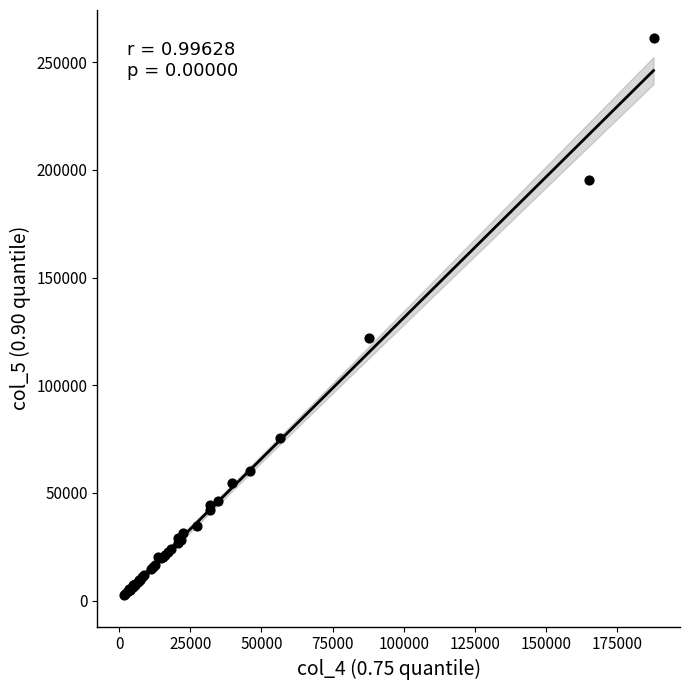

What Y value in the scatter plot is closest to 131864?

121887.3